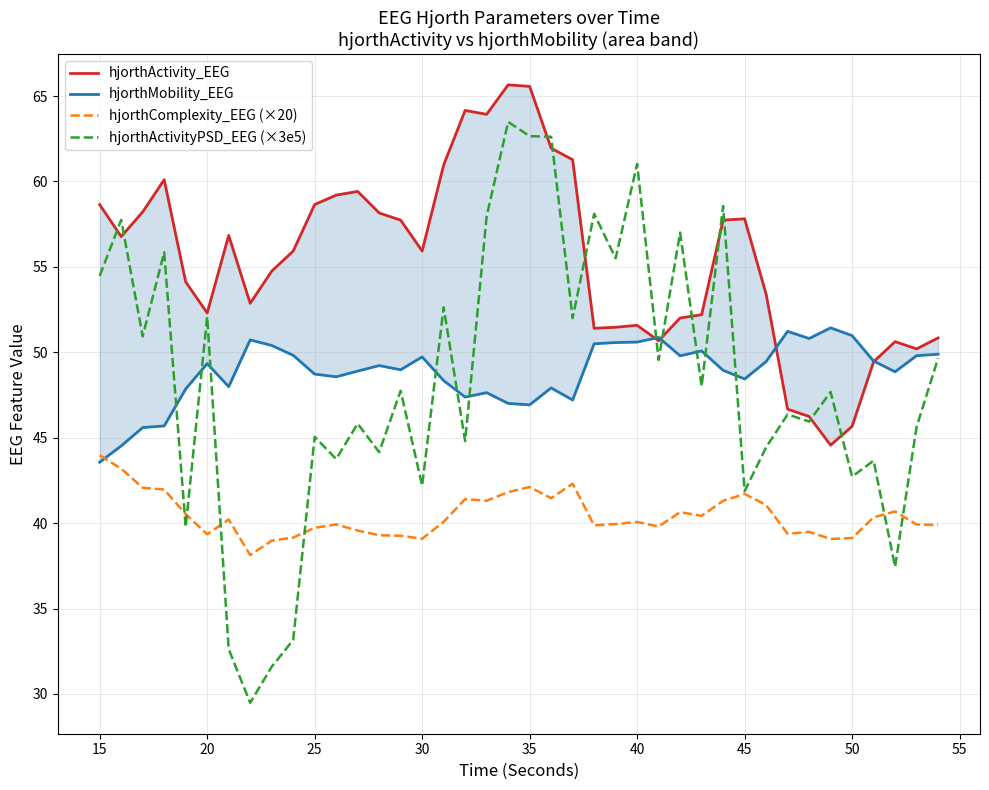

True or false: hjorthComplexity_EEG (×20) has a value of 39.7 at 25.

True